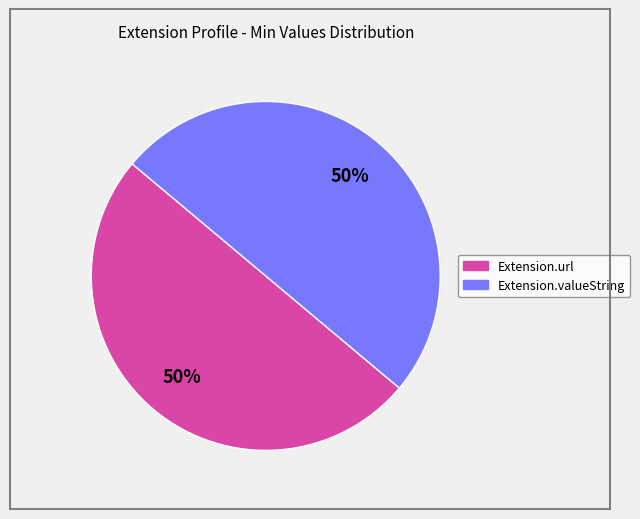

To the nearest percent, what is the average slice percentage?

50%